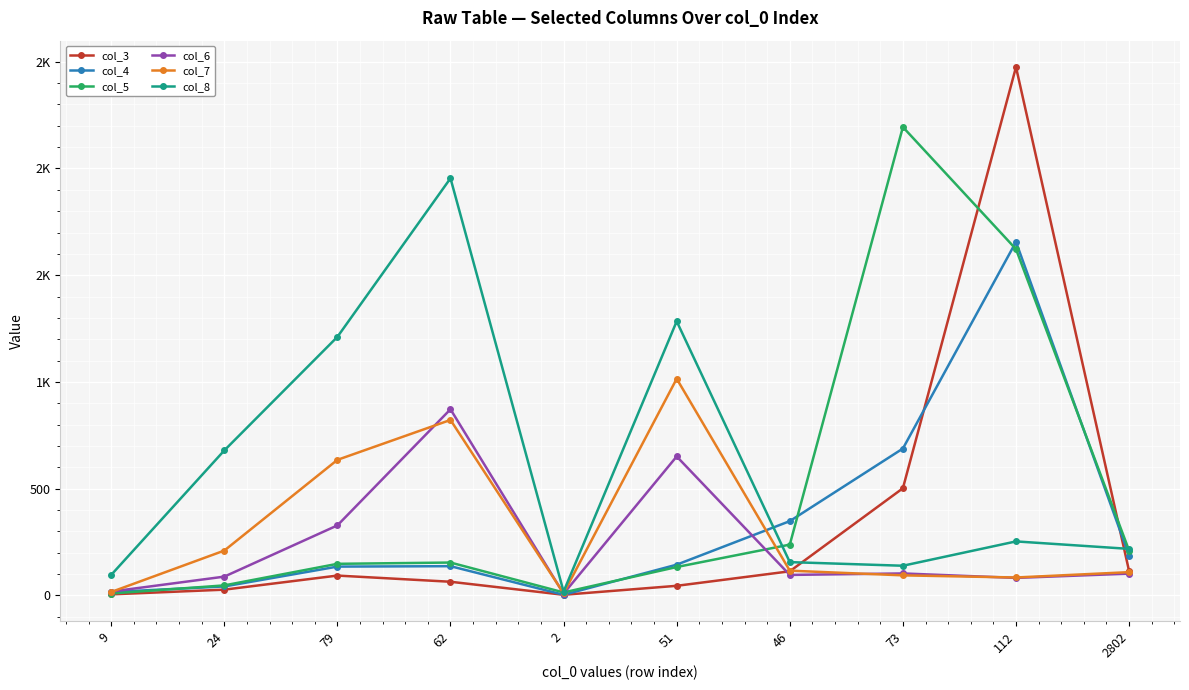

What are all the series names shown in the legend?

col_3, col_4, col_5, col_6, col_7, col_8